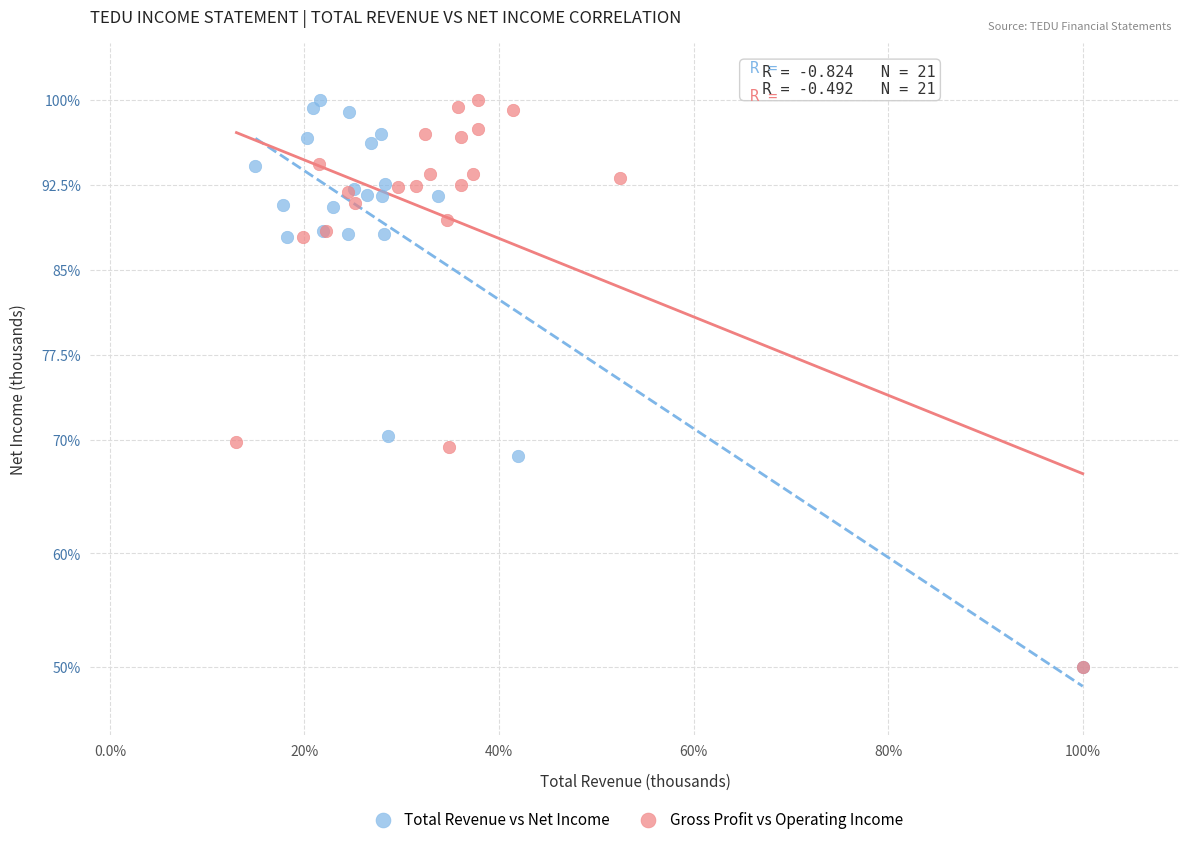

What are all the series names shown in the legend?

Total Revenue vs Net Income, Gross Profit vs Operating Income